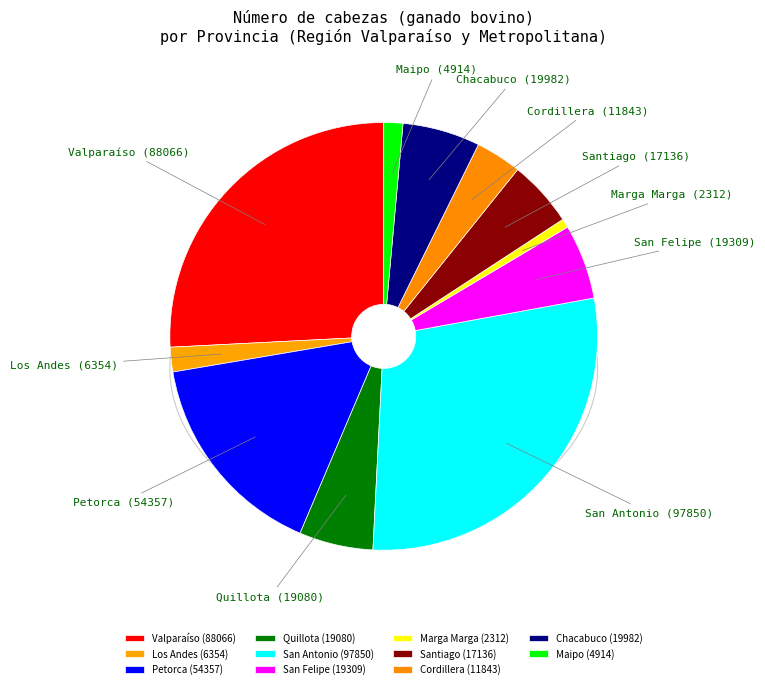

Does Maipo represent more than half of the total?

No